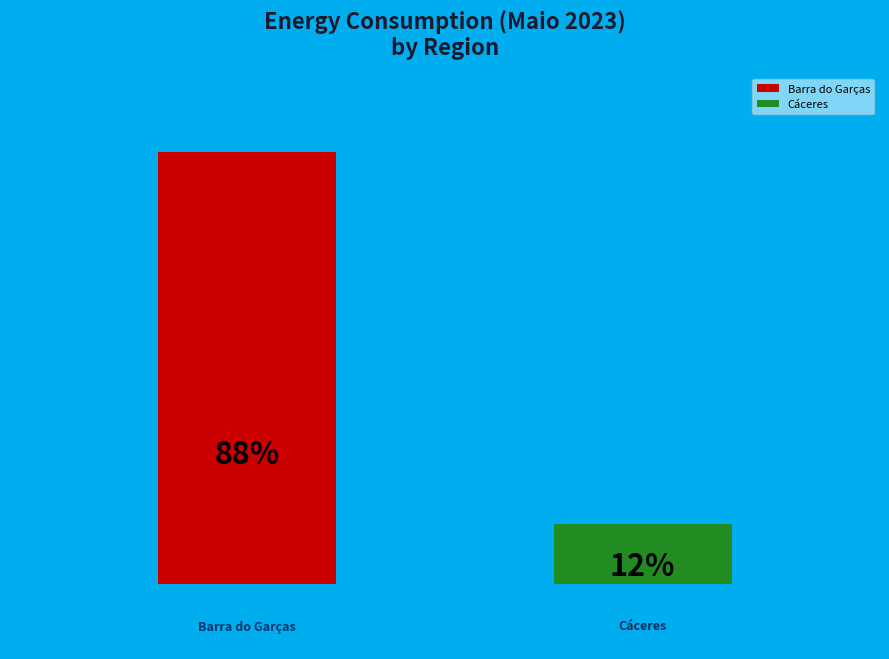

What are all the series names shown in the legend?

Barra do Garças, Cáceres